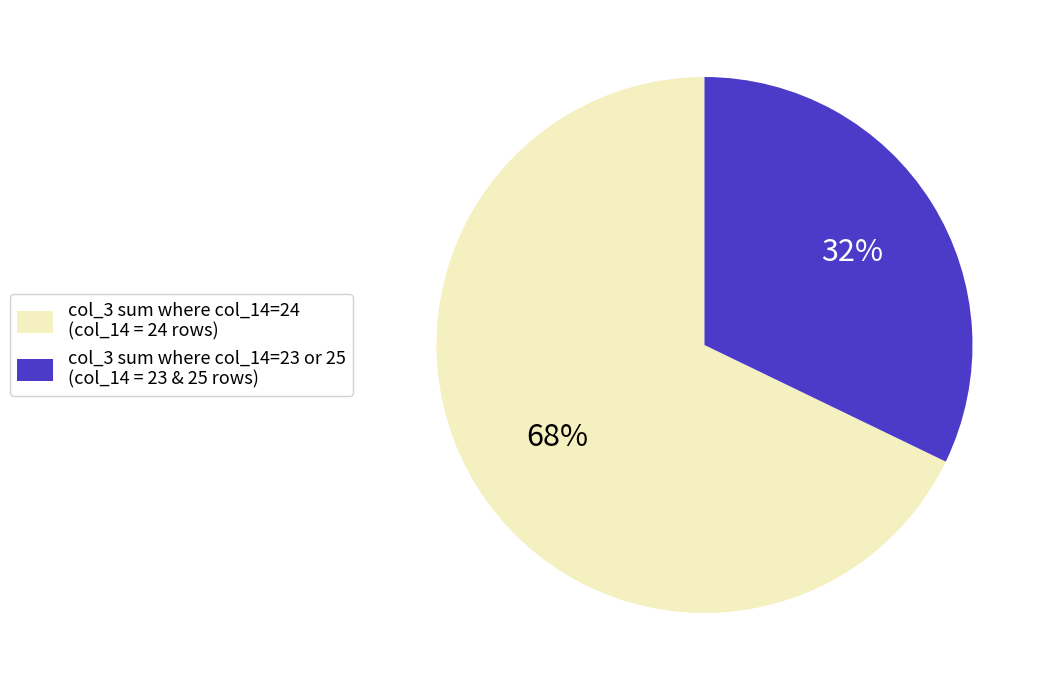

To the nearest percent, what percentage of the pie is col_3 sum where col_14=24 (col_14 = 24 rows)?

68%